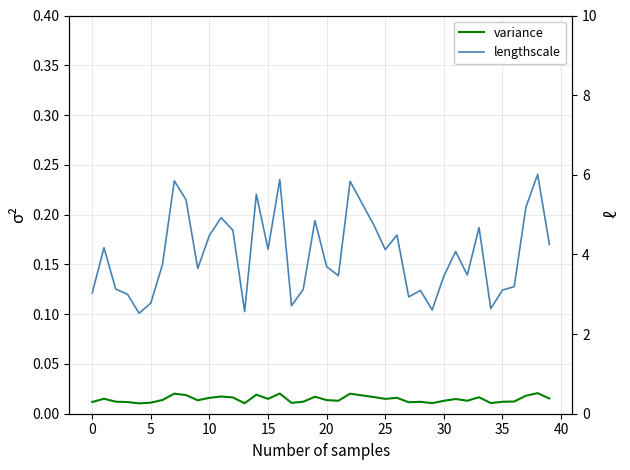

The value of variance at 14 is 0.2. True or false?

False